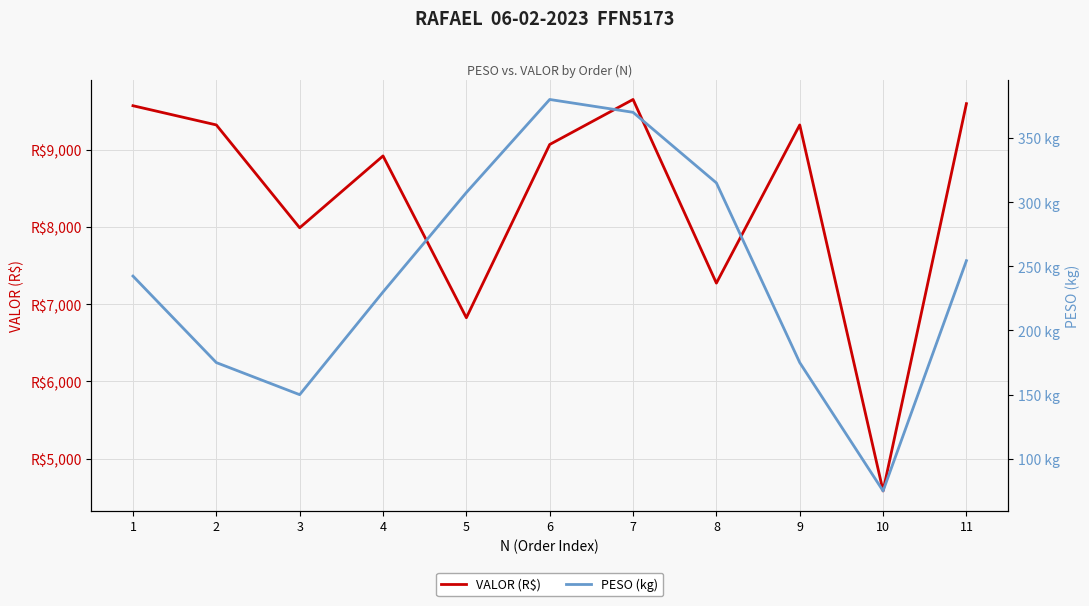

What is the total value across all series at 7?

10018.9